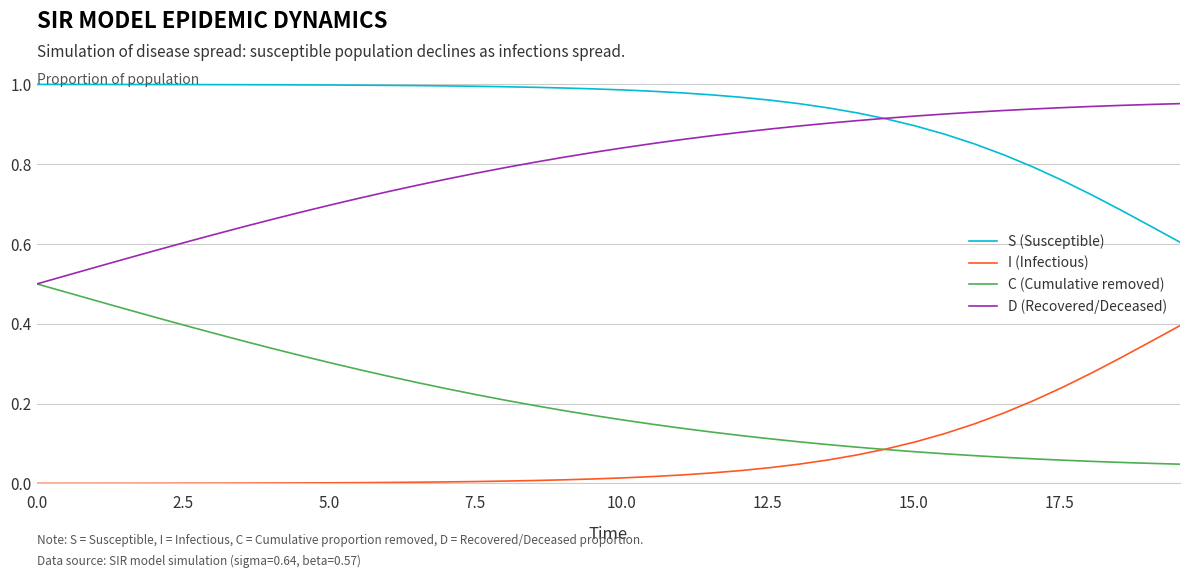

Which series has the largest total across all categories?

S (Susceptible)